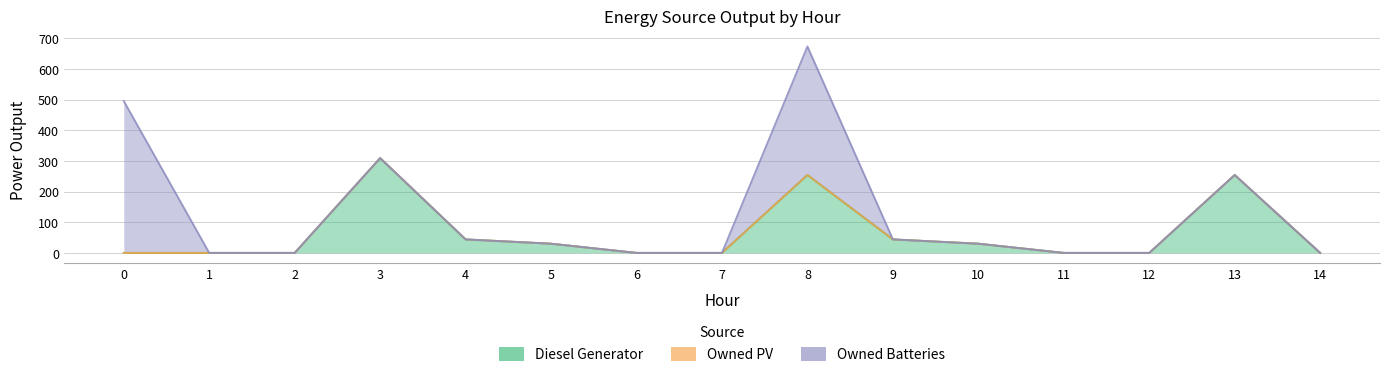

What are all the series names shown in the legend?

Diesel Generator, Owned PV, Owned Batteries